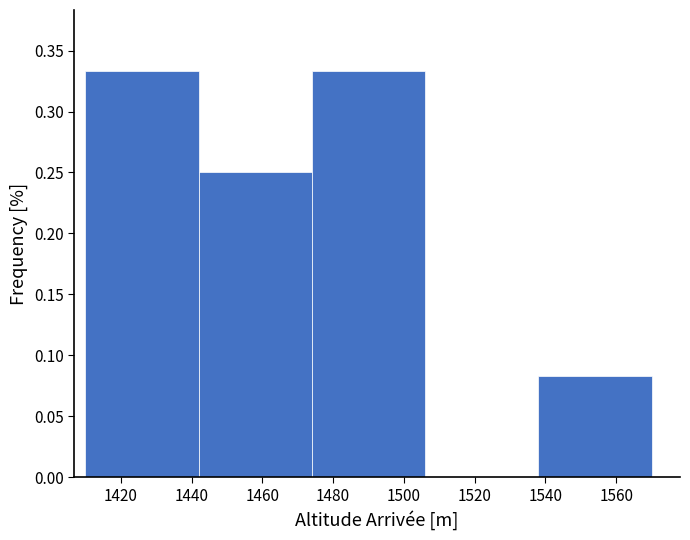

Reading left to right, transcribe this chart: for each bar, give the range it covers on the x-axis and its height. The values are not printed on the chart, so give them approximately, as read against the axis.

1410 to 1442: 0.335
1442 to 1474: 0.250
1474 to 1506: 0.335
1506 to 1538: 0
1538 to 1570: 0.085